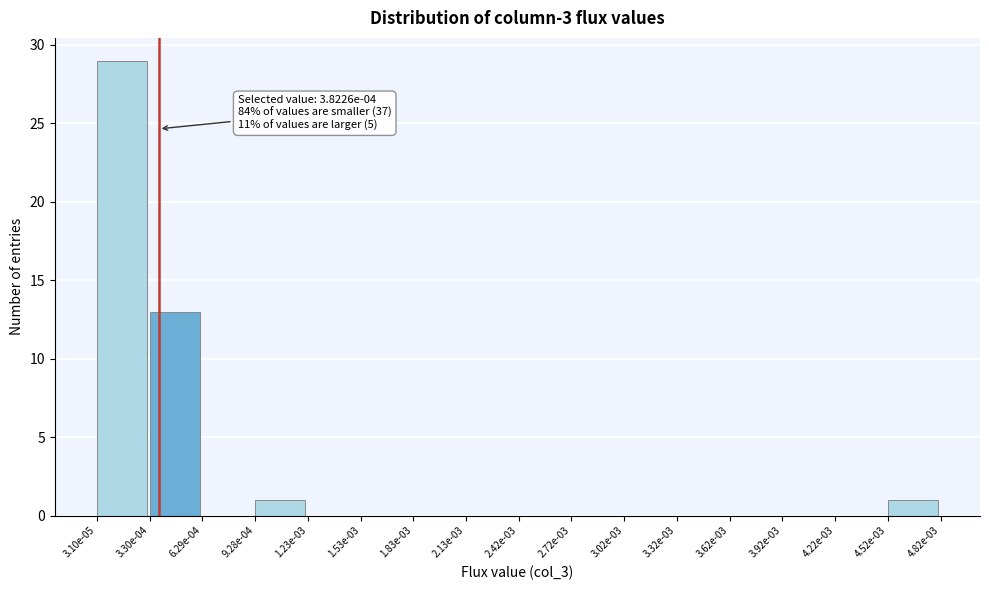

Reading left to right, list all the values displayed in this chart.

3.10e-05=29	3.30e-04=13	6.29e-04=0	9.28e-04=1	1.23e-03=0	1.53e-03=0	1.83e-03=0	2.13e-03=0	2.42e-03=0	2.72e-03=0	3.02e-03=0	3.32e-03=0	3.62e-03=0	3.92e-03=0	4.22e-03=0	4.52e-03=1